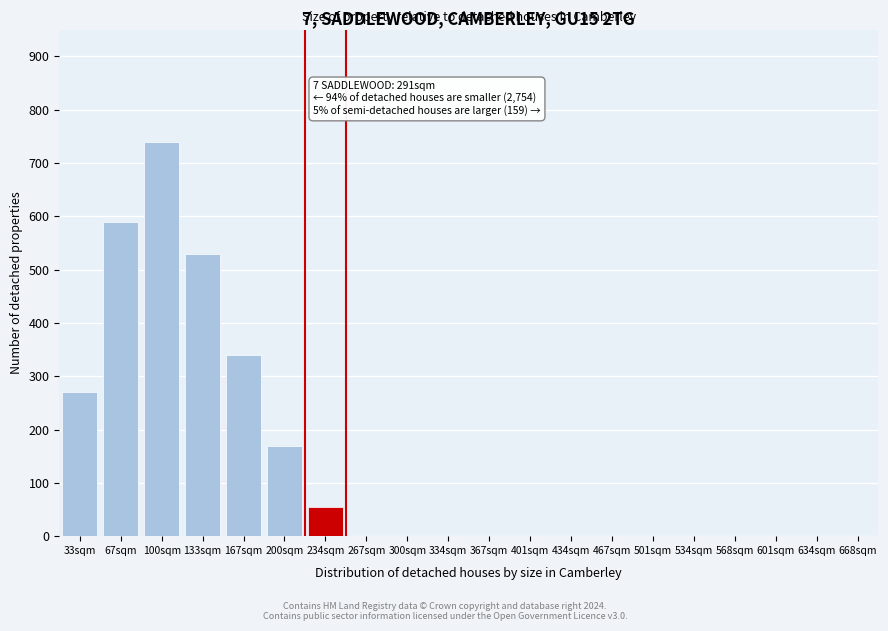

Reading right to left, list all the values displayed in this chart.

668sqm=0	634sqm=0	601sqm=0	568sqm=0	534sqm=0	501sqm=0	467sqm=0	434sqm=0	401sqm=0	367sqm=0	334sqm=0	300sqm=0	267sqm=0	234sqm=55	200sqm=170	167sqm=340	133sqm=530	100sqm=740	67sqm=590	33sqm=270